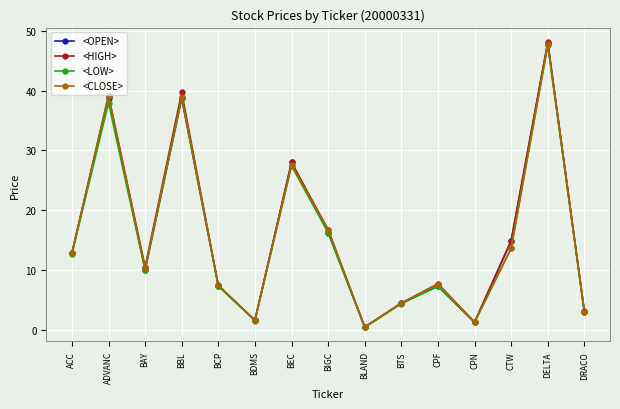

Between BBL and BTS, which series saw the biggest shift?

<HIGH>